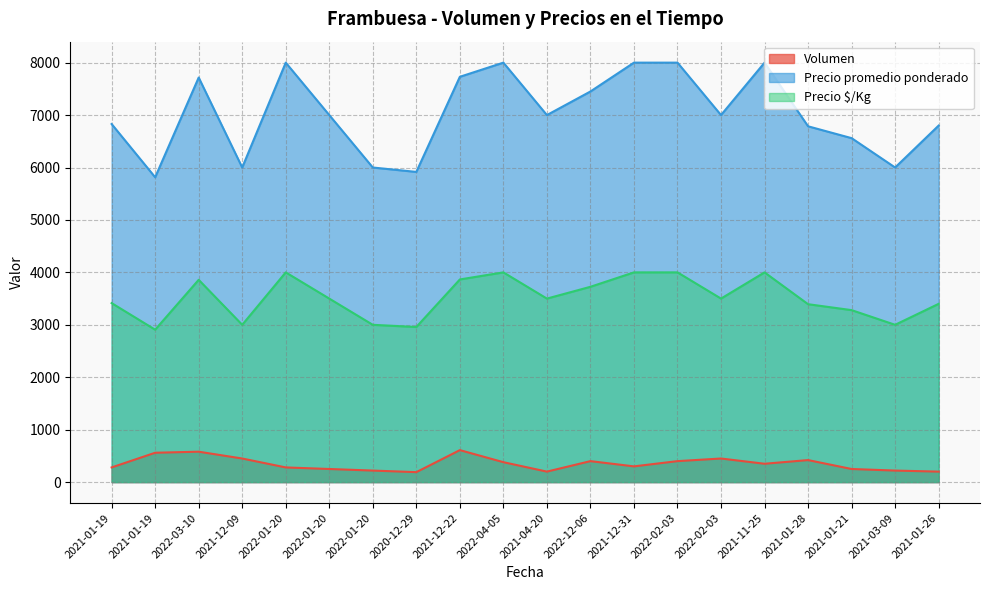

What is the average value of the Precio $/Kg series?

3515